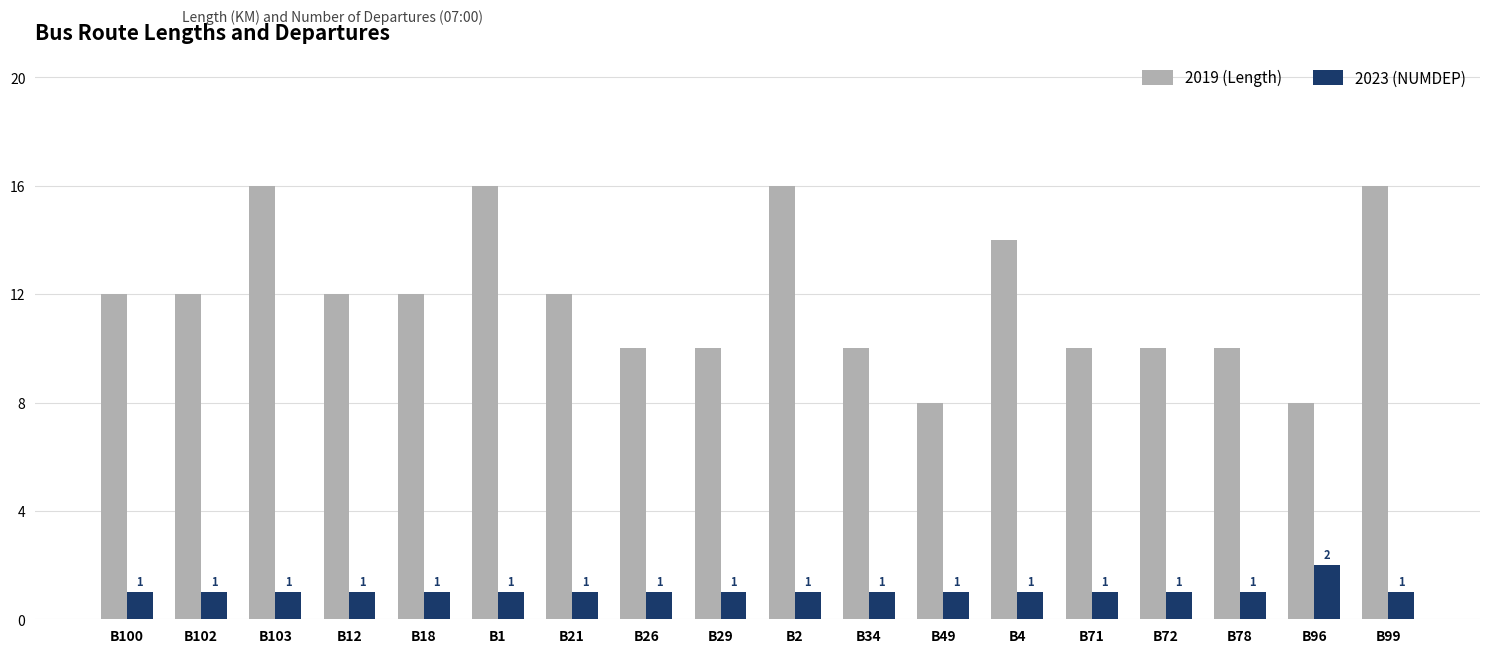

What is the difference between the maximum and minimum values in the 2019 (Length) series?

8